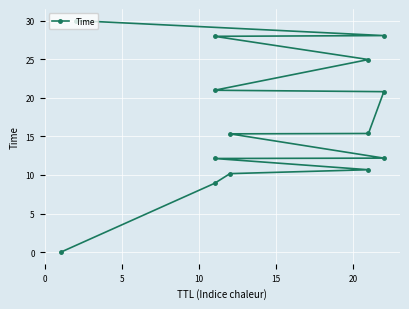

What is the label of the 12th point from the left?

11